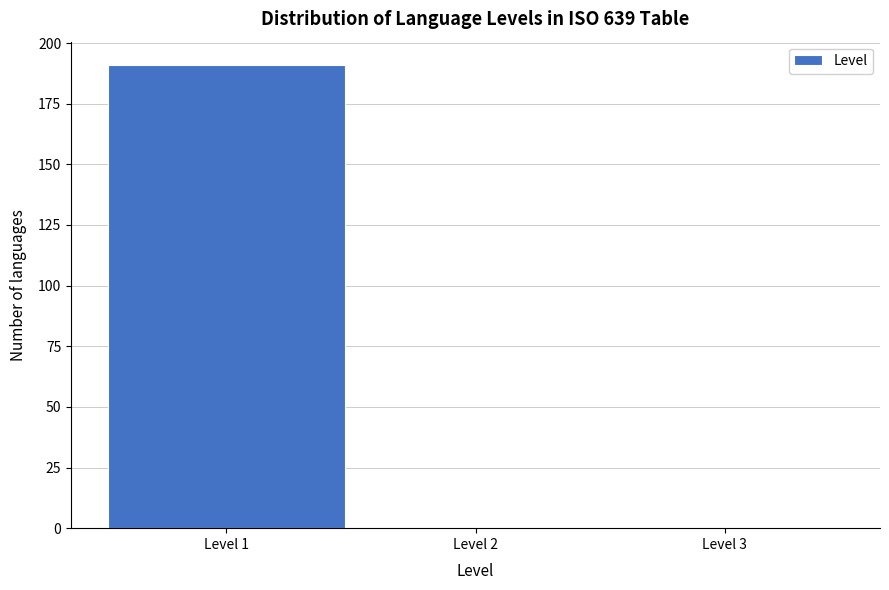

Reading left to right, transcribe this chart: for each bar, give the range it covers on the x-axis and its height. The values are not printed on the chart, so give them approximately, as read against the axis.

0.5 to 1.5: 190
1.5 to 2.5: 0
2.5 to 3.5: 0